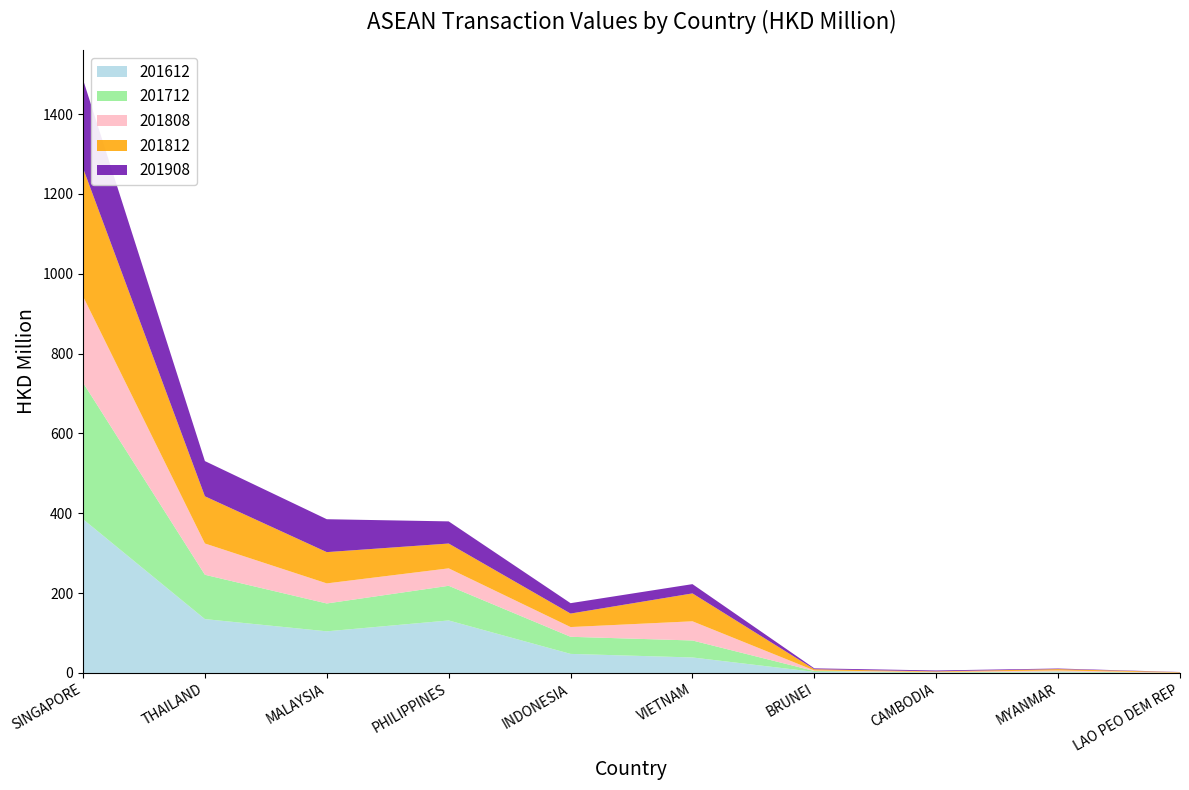

Reading left to right, what are all the values shown in this chart?

201612: SINGAPORE=385.3	THAILAND=135.0	MALAYSIA=104.3	PHILIPPINES=131.6	INDONESIA=47.8	VIETNAM=38.9	BRUNEI=2.7	CAMBODIA=0.8	MYANMAR=1.9	LAO PEO DEM REP=0.3
201712: SINGAPORE=342.0	THAILAND=111.1	MALAYSIA=69.8	PHILIPPINES=86.9	INDONESIA=42.9	VIETNAM=42.5	BRUNEI=2.2	CAMBODIA=0.9	MYANMAR=1.9	LAO PEO DEM REP=0.0
201808: SINGAPORE=216.1	THAILAND=78.4	MALAYSIA=50.3	PHILIPPINES=43.7	INDONESIA=24.4	VIETNAM=48.1	BRUNEI=1.4	CAMBODIA=1.0	MYANMAR=2.5	LAO PEO DEM REP=0.4
201812: SINGAPORE=321.2	THAILAND=118.2	MALAYSIA=78.3	PHILIPPINES=62.2	INDONESIA=33.8	VIETNAM=69.9	BRUNEI=3.1	CAMBODIA=1.4	MYANMAR=3.4	LAO PEO DEM REP=1.3
201908: SINGAPORE=221.9	THAILAND=88.2	MALAYSIA=82.4	PHILIPPINES=55.5	INDONESIA=26.0	VIETNAM=23.2	BRUNEI=2.2	CAMBODIA=2.2	MYANMAR=1.5	LAO PEO DEM REP=0.5